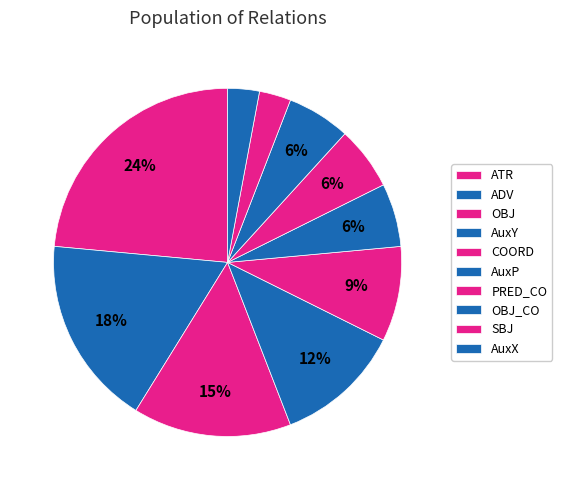

What is the largest slice in the pie chart?

ATR